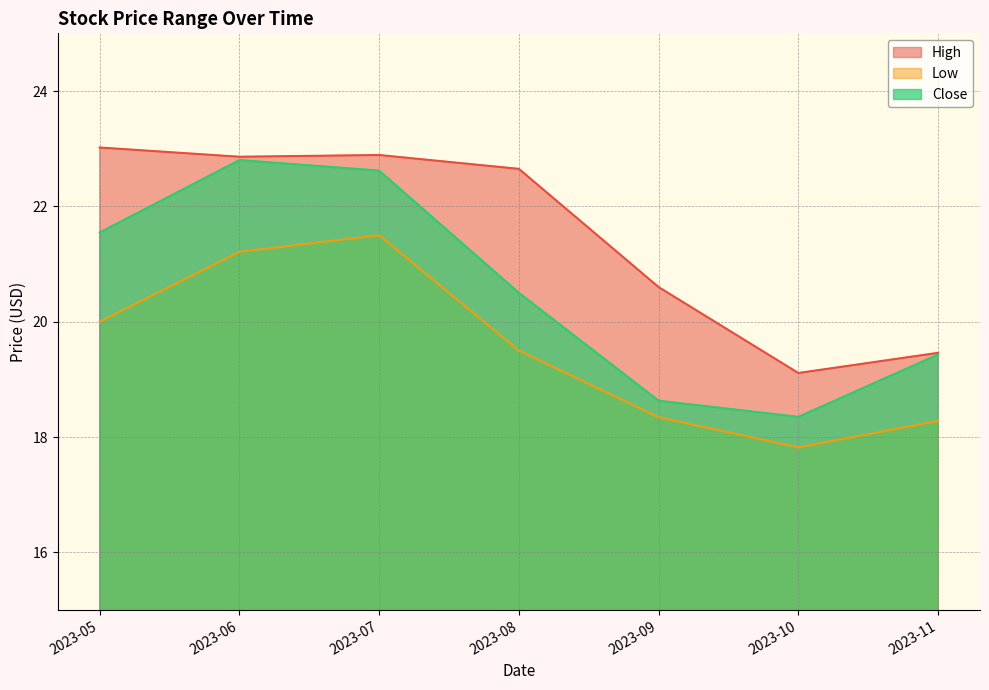

How many data points does each series have?

7